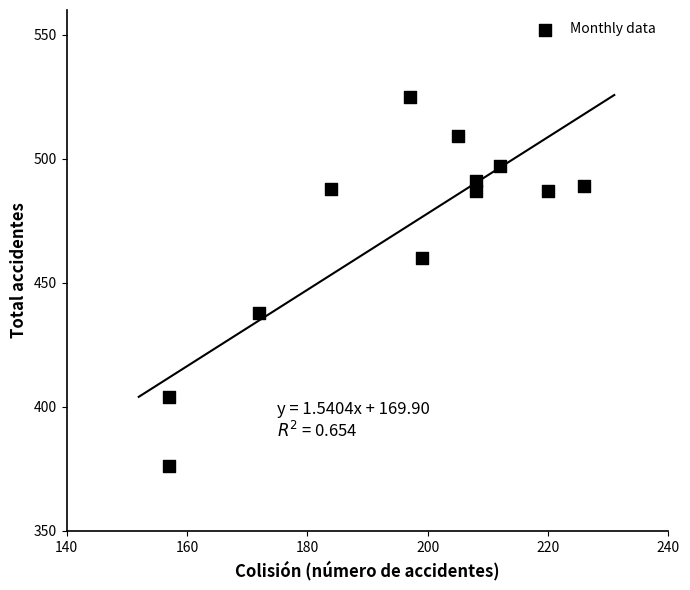

What is the average Y value?

471